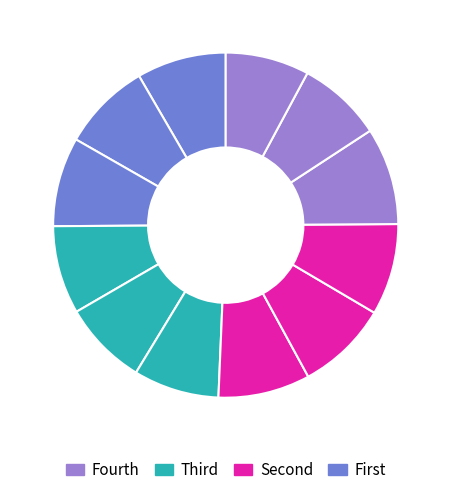

How many segments does this pie chart have?

12